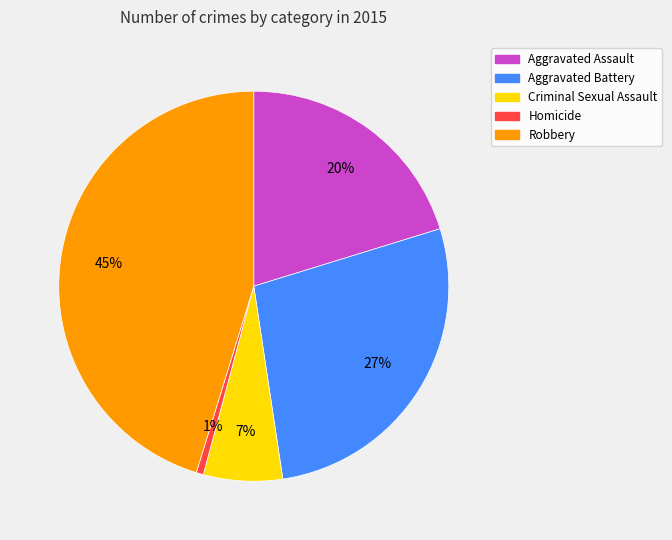

Do Criminal Sexual Assault and Robbery together represent more than half of the pie?

Yes